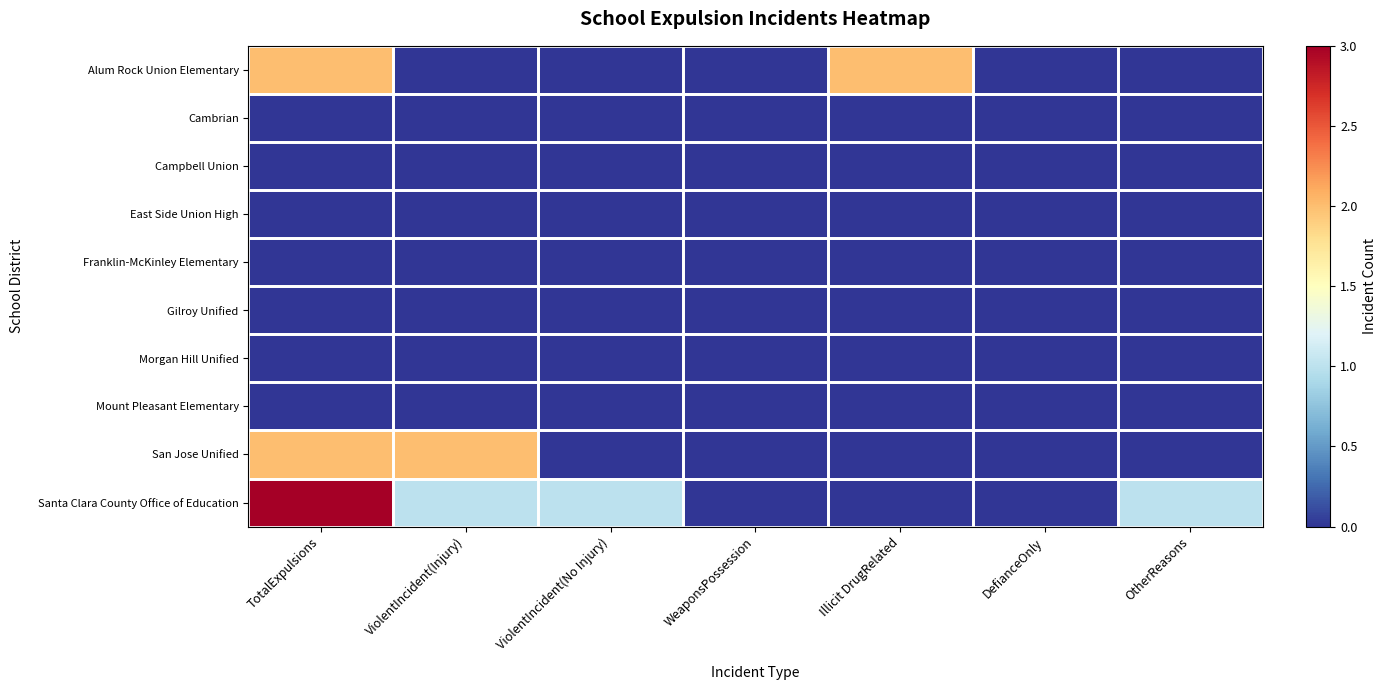

Which category has the lowest value across all series?

ViolentIncident(Injury)